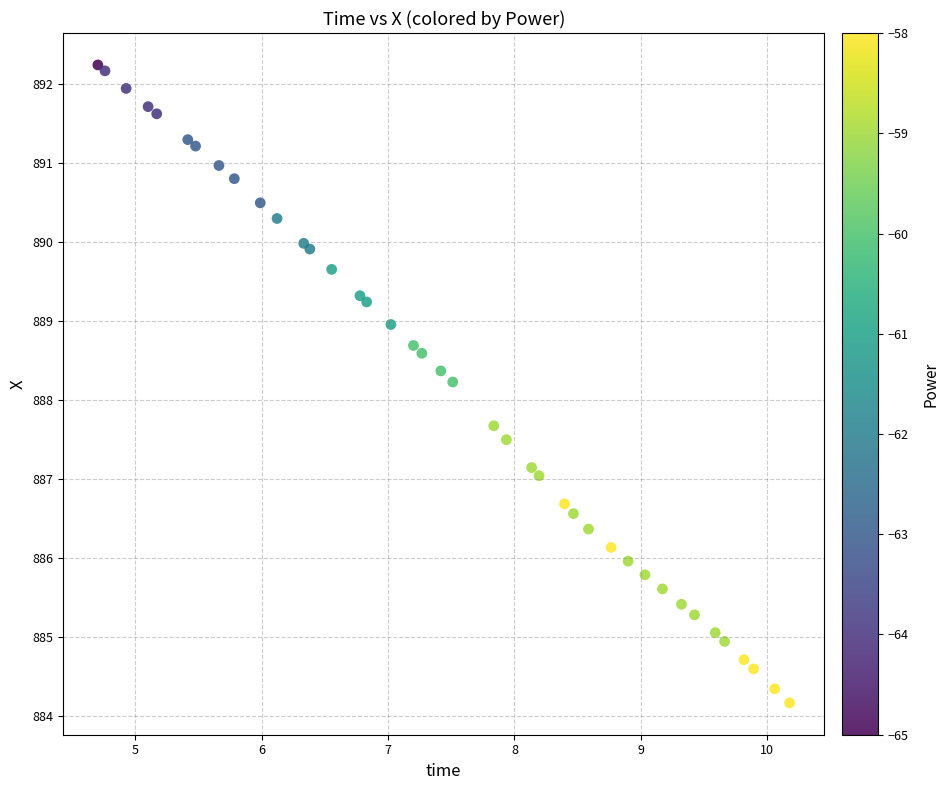

What Y value in the scatter plot is closest to 888?

888.2